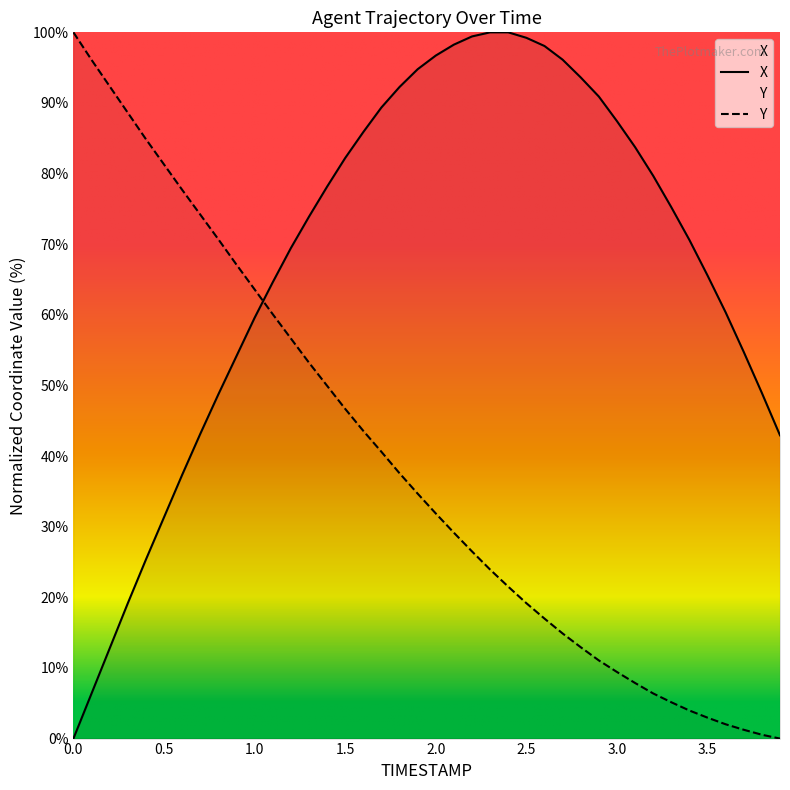

Which series has the largest total across all categories?

X